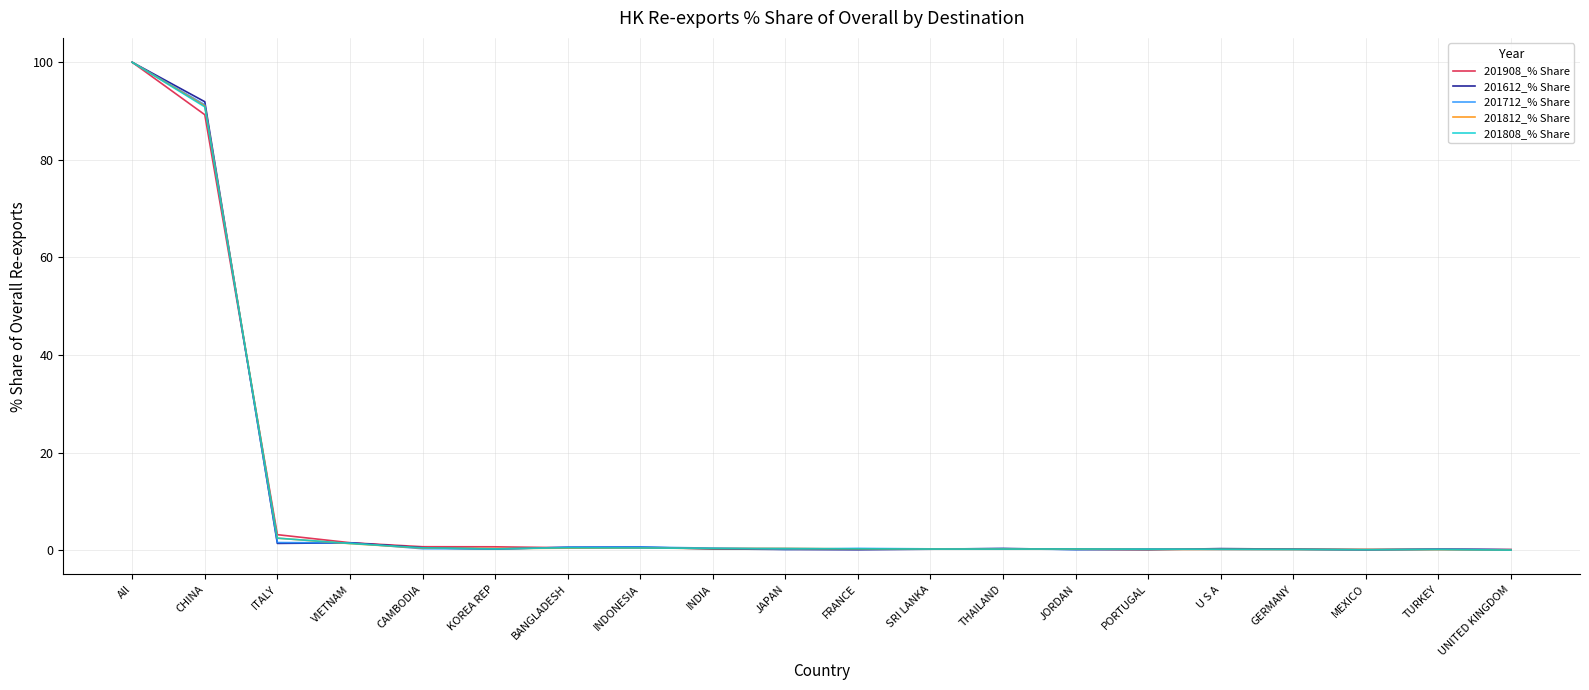

True or false: 201712_% Share has a value of 91.3 at CHINA.

True